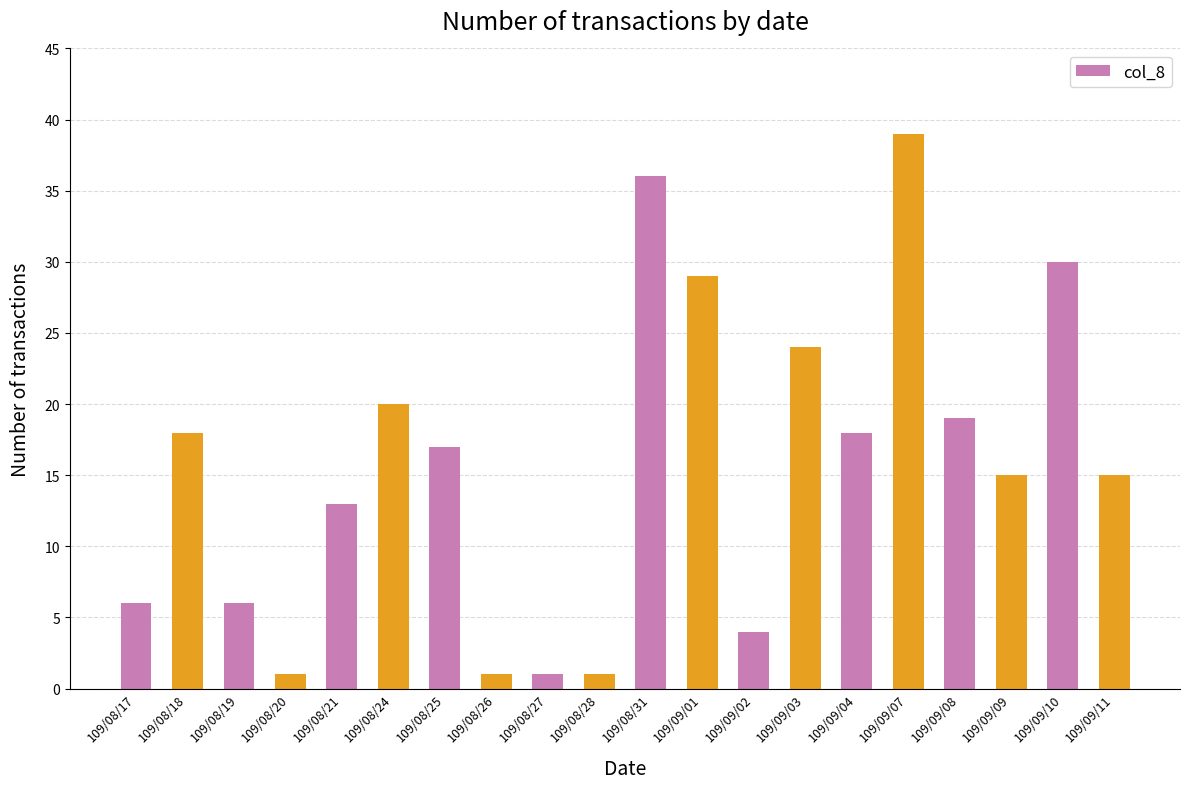

What is the difference between the values at 109/08/24 and 109/09/10?

10